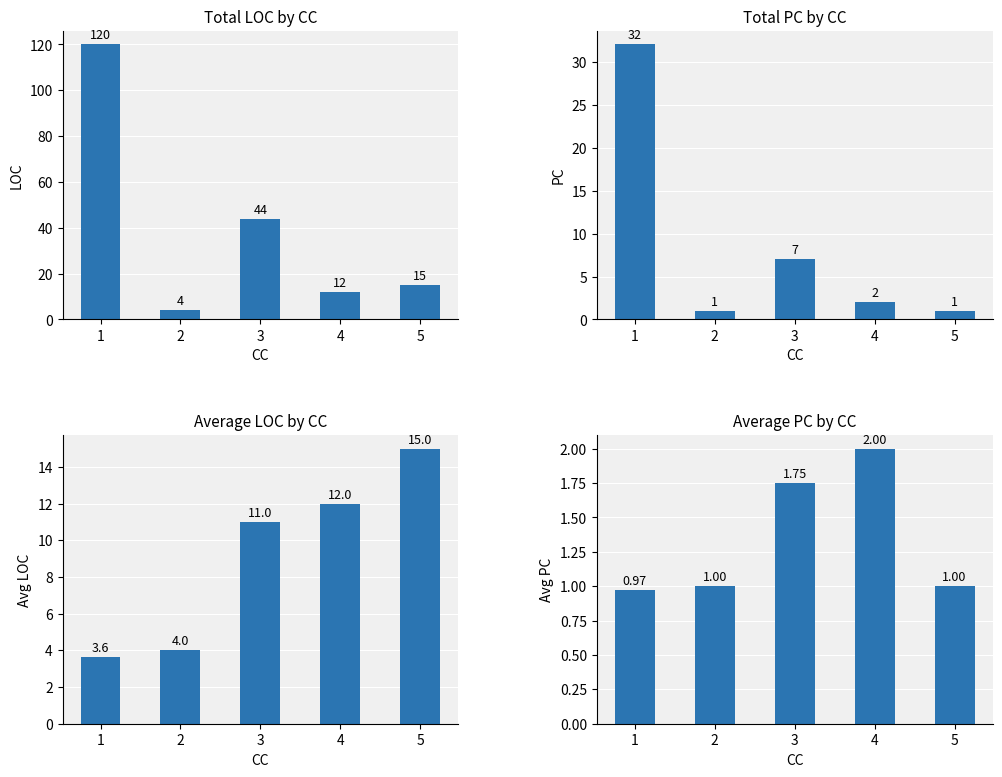

The value of LOC at 5 is 15.0. True or false?

True